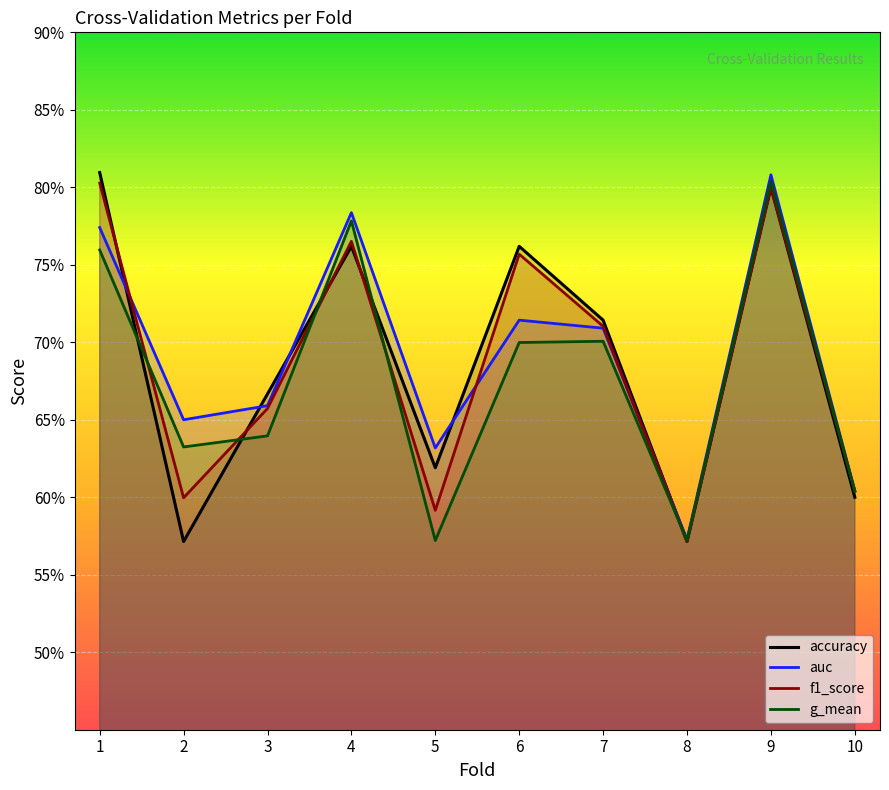

What is the highest value of the f1_score series?

0.8